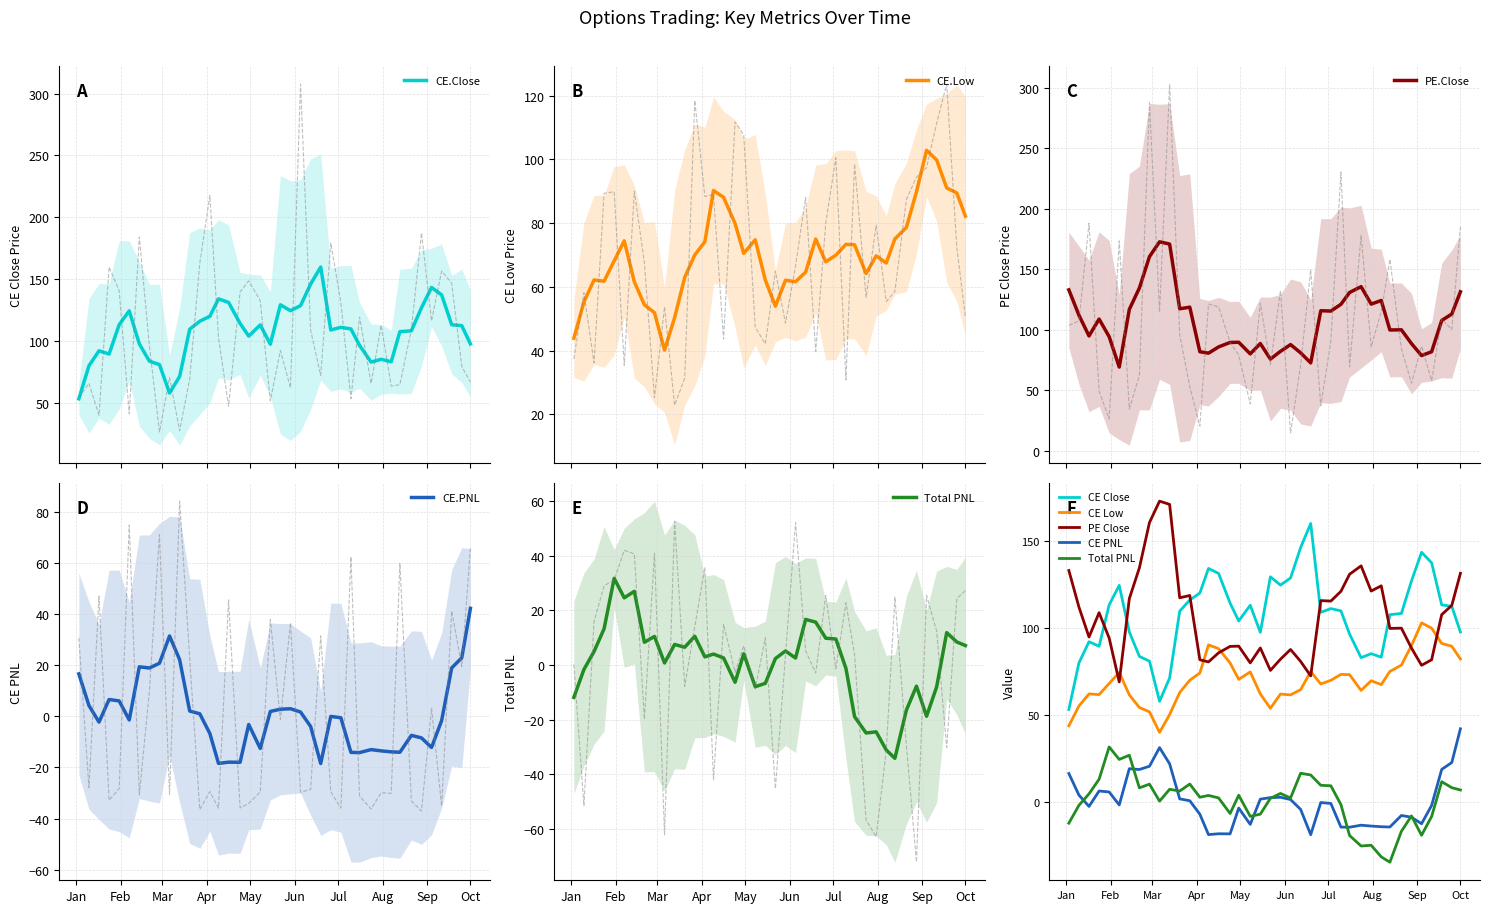

At how many categories does at least one series exceed 10?

40